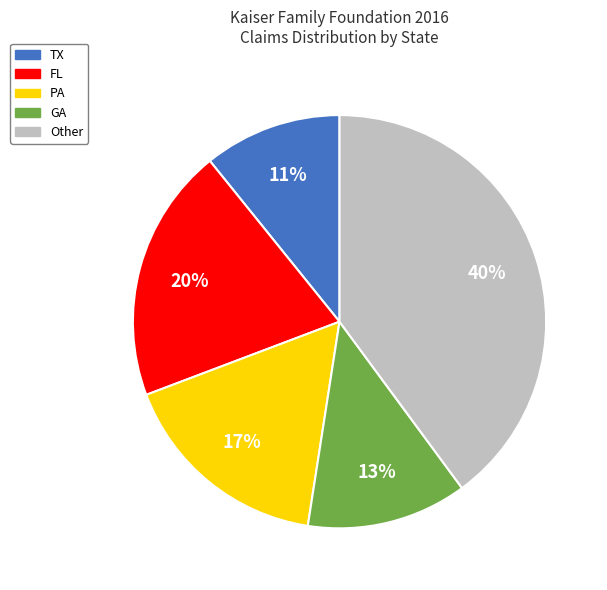

Does TX represent more than half of the total?

No